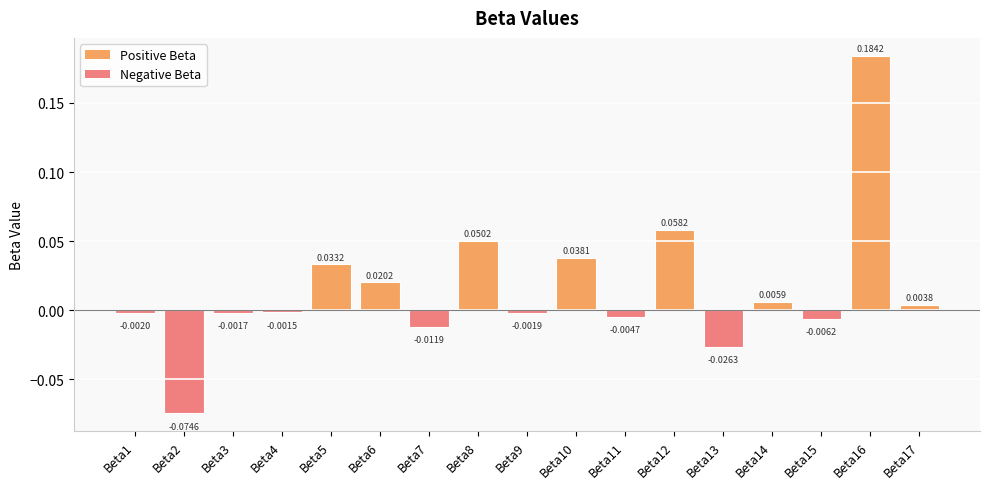

Rank the categories by value from highest to lowest.

Beta16, Beta12, Beta8, Beta10, Beta5, Beta6, Beta14, Beta17, Beta4, Beta3, Beta9, Beta1, Beta11, Beta15, Beta7, Beta13, Beta2